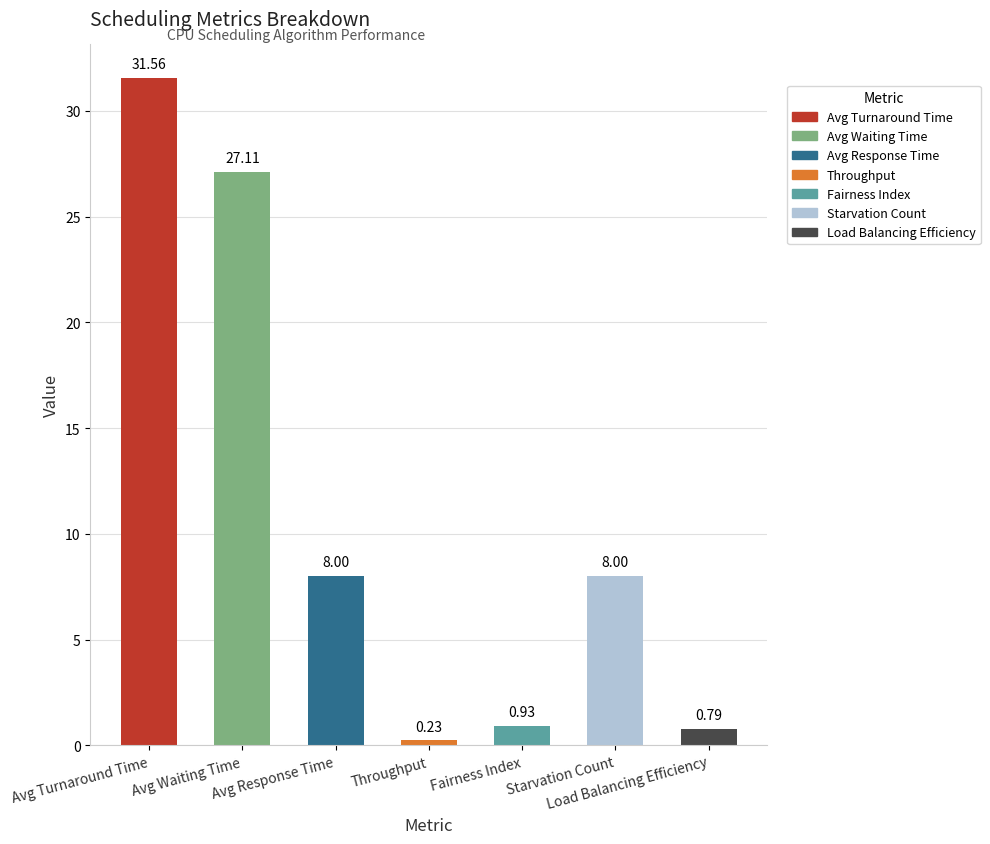

Which has a higher value, Avg Response Time or Avg Waiting Time?

Avg Waiting Time